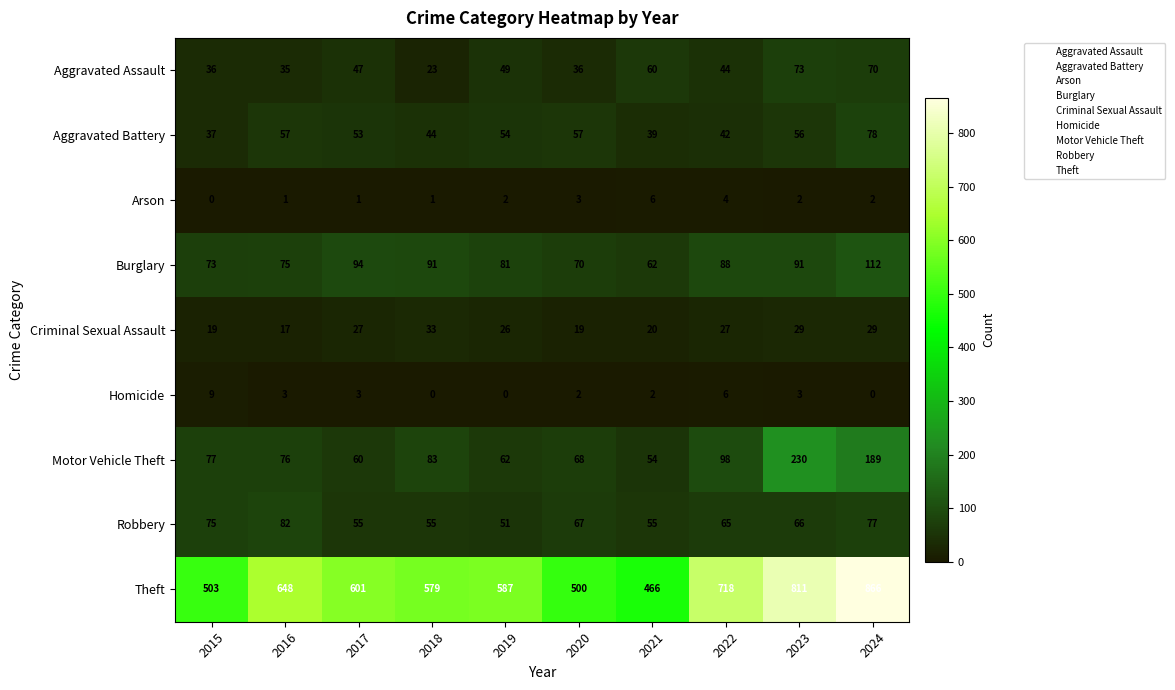

How many Arson values are between 1 and 3?

7